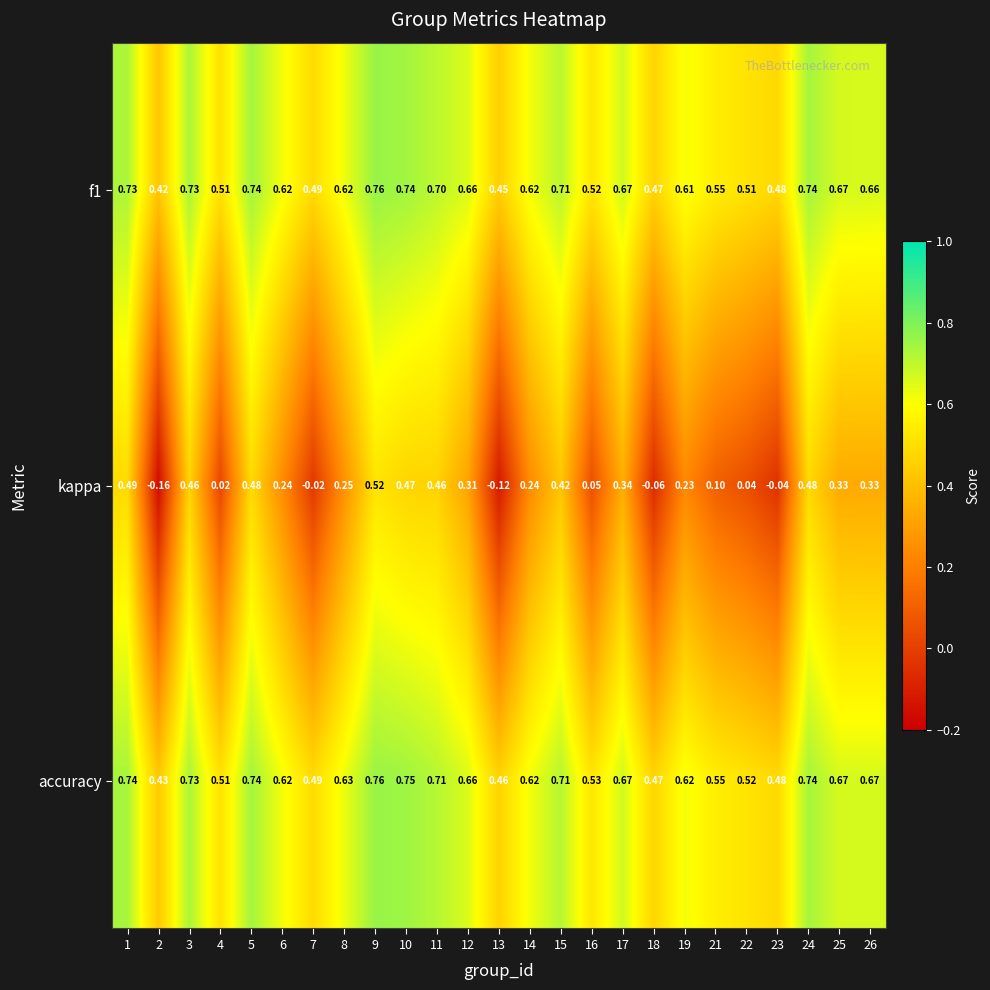

Which series has the largest total across all categories?

accuracy